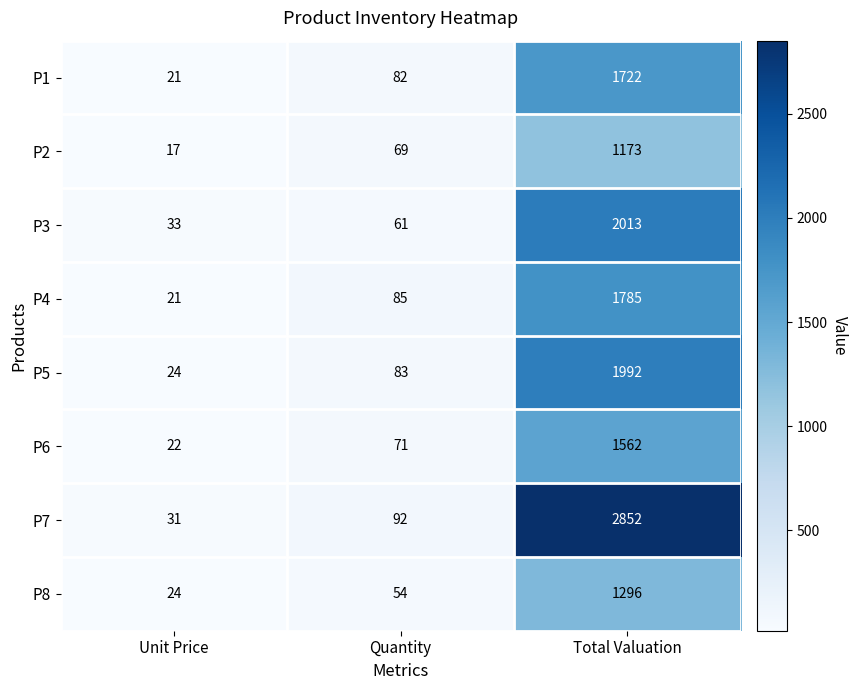

True or false: P3 has a value of 2013 at Total Valuation.

True